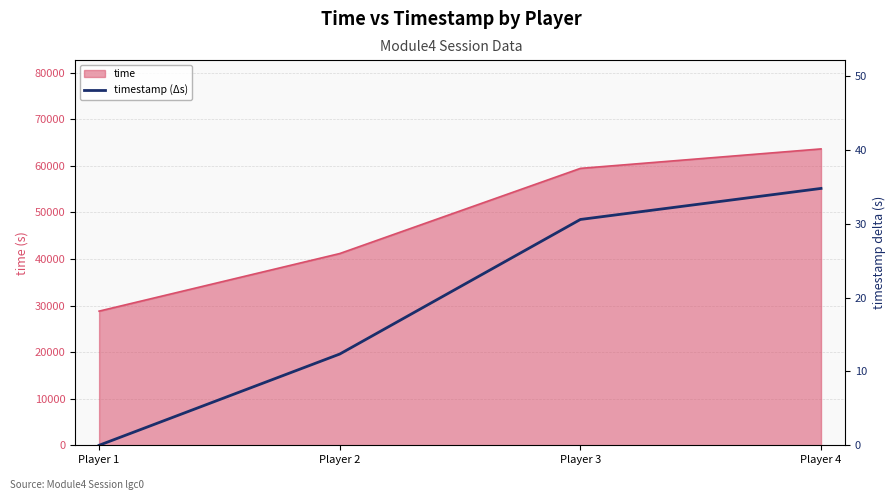

Is it true that the value at Player 2 is 12.3?

True